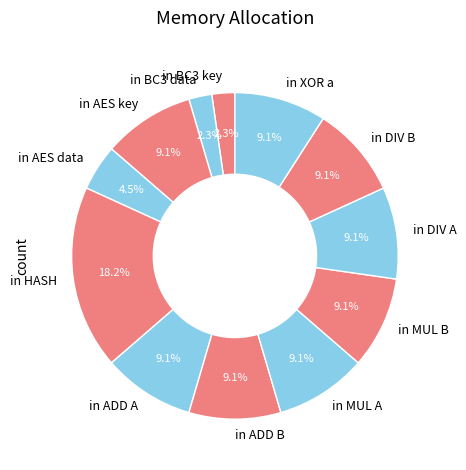

Count the number of slices in the pie.

12